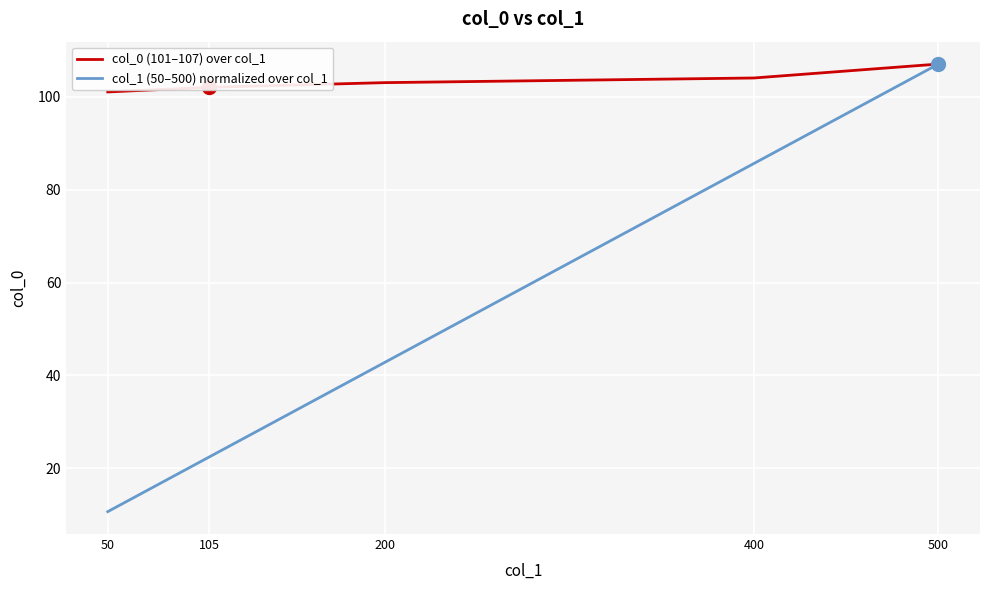

How many series are shown in this chart?

2